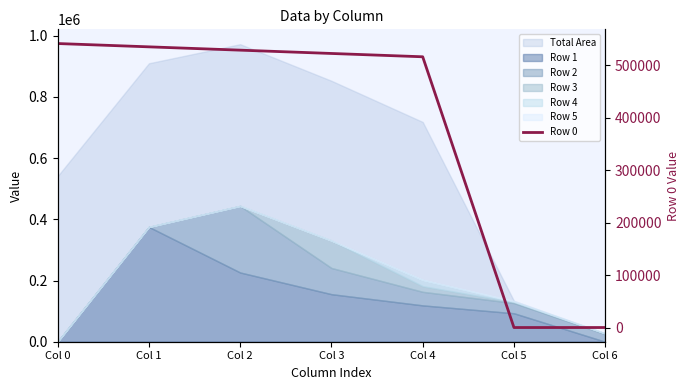

What is the value of the 4th point from the left?

522126.9